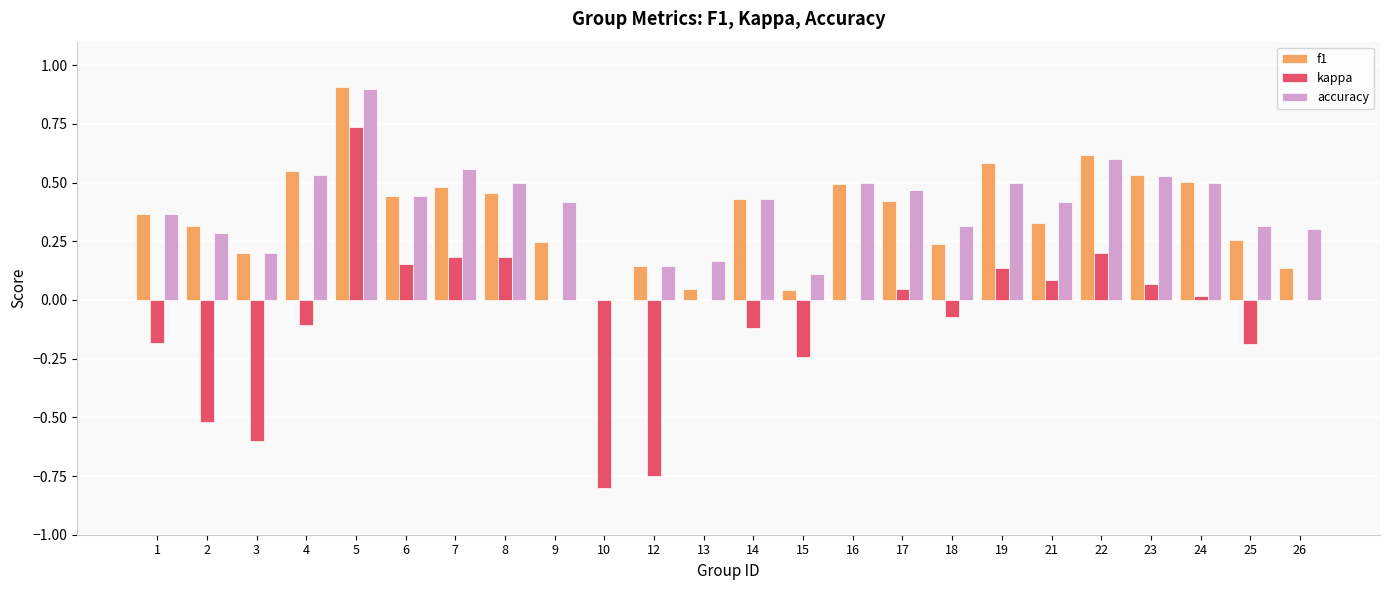

The f1 series shows 0.5 at 24. True or false?

True